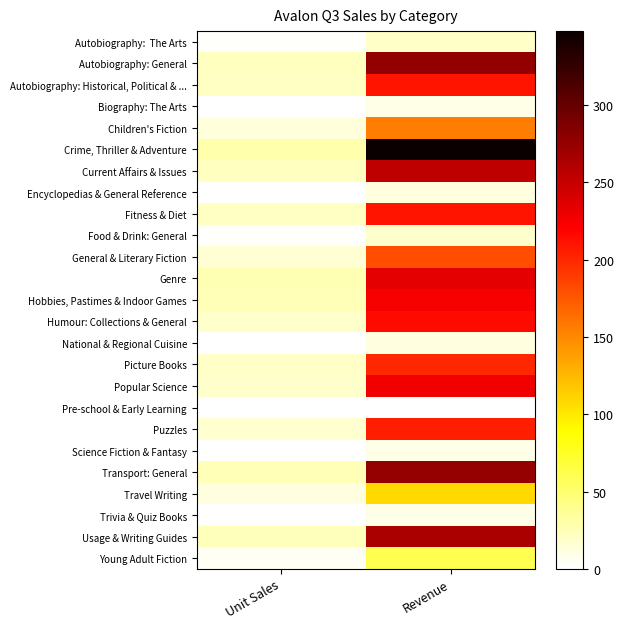

Between Unit Sales and Revenue, which is larger?

Revenue